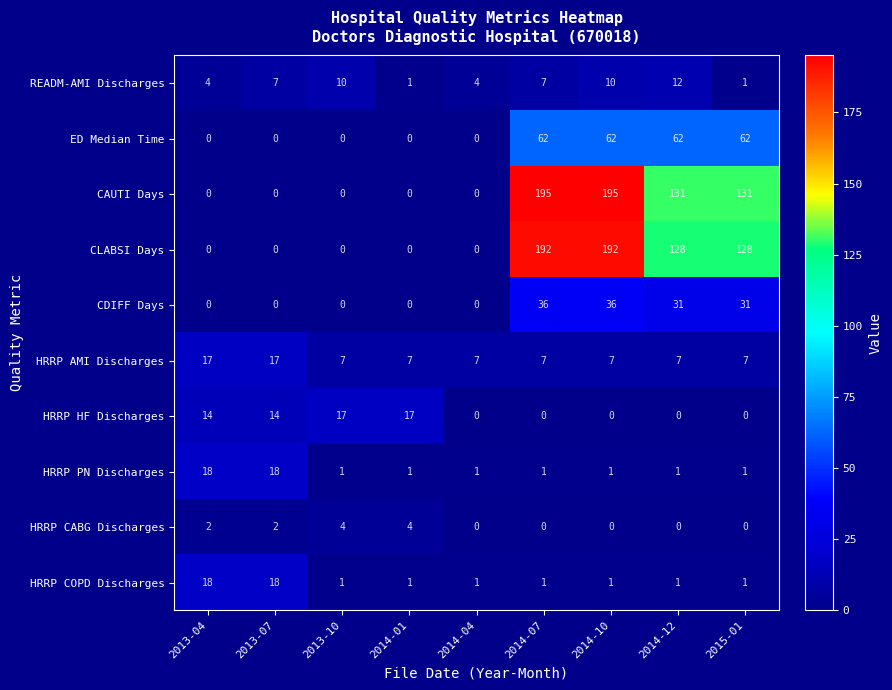

The HRRP AMI Discharges series shows 7 at 2014-12. True or false?

True